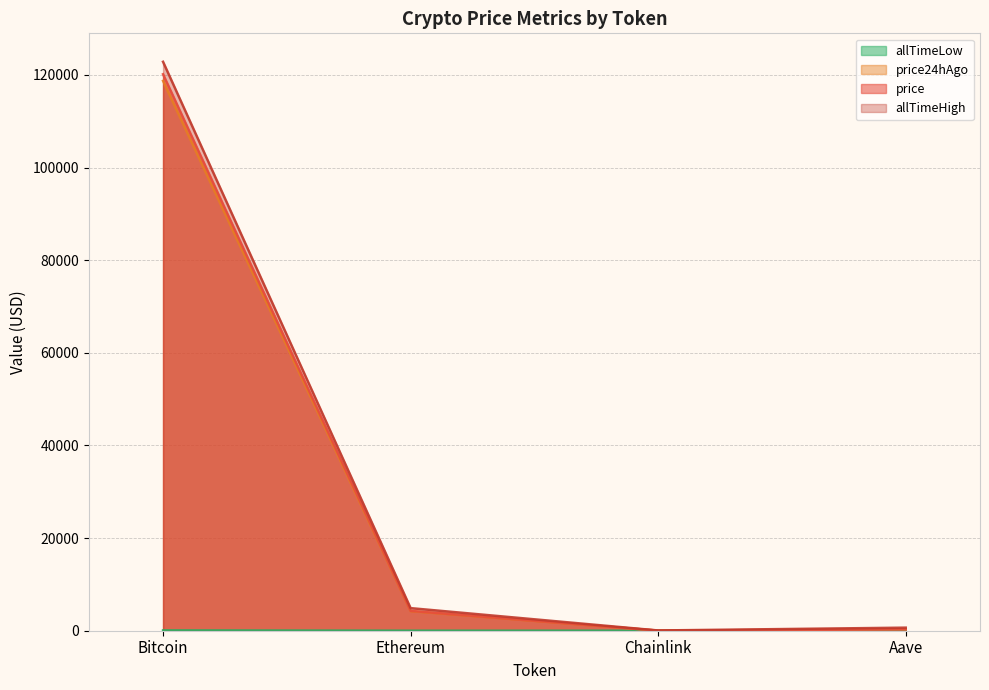

What is the sum of all allTimeHigh values?

128430.6